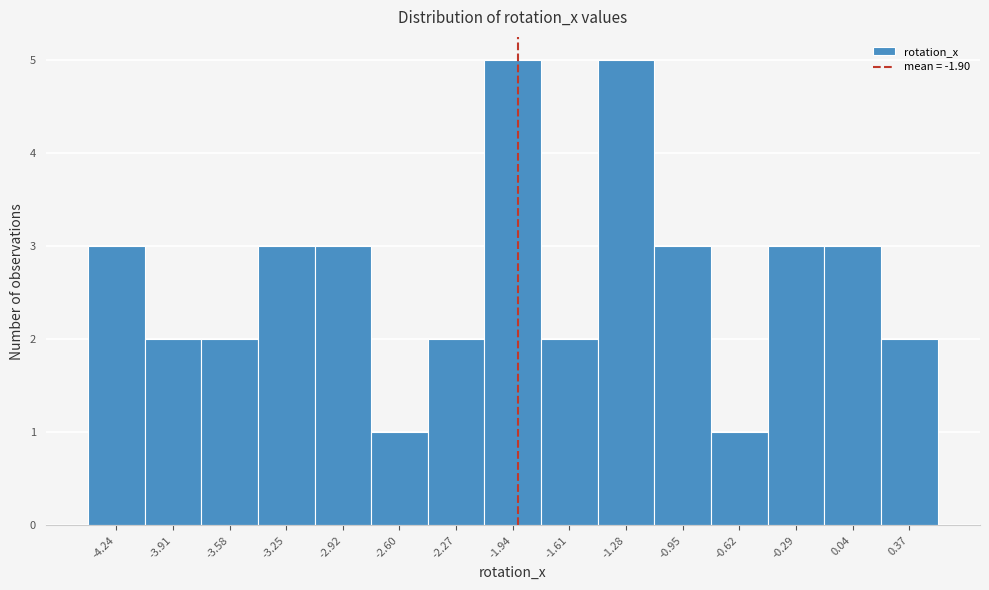

How tall is the bar that spans -2.10 to -1.75 on the x-axis? Neither the bar edges nor the heights are printed on the chart, so give them approximately, as read against the axes.

5